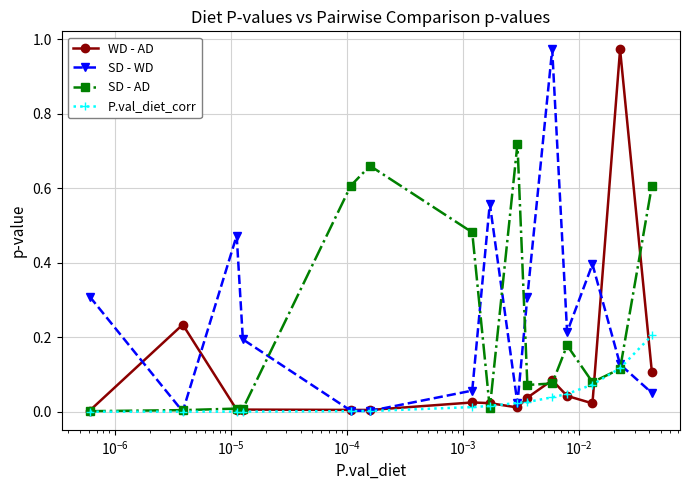

At how many categories does at least one series exceed 0?

15